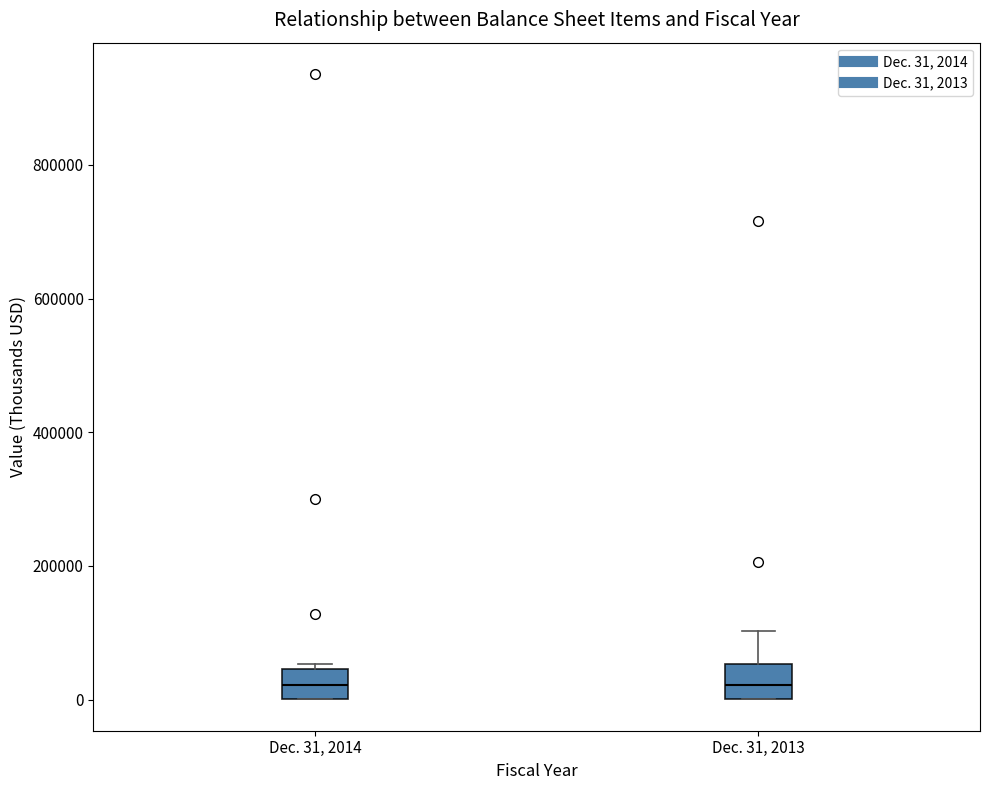

Reading left to right, read every box against the y-axis: the position of its median line, the range the box covers, and the ends of its whiskers. The values are not printed on the chart, so give them approximately, as read against the axis.

Dec. 31, 2014: median 20000, box 0 to 40000, whiskers 0 to 60000
Dec. 31, 2013: median 20000, box 0 to 60000, whiskers 0 to 100000